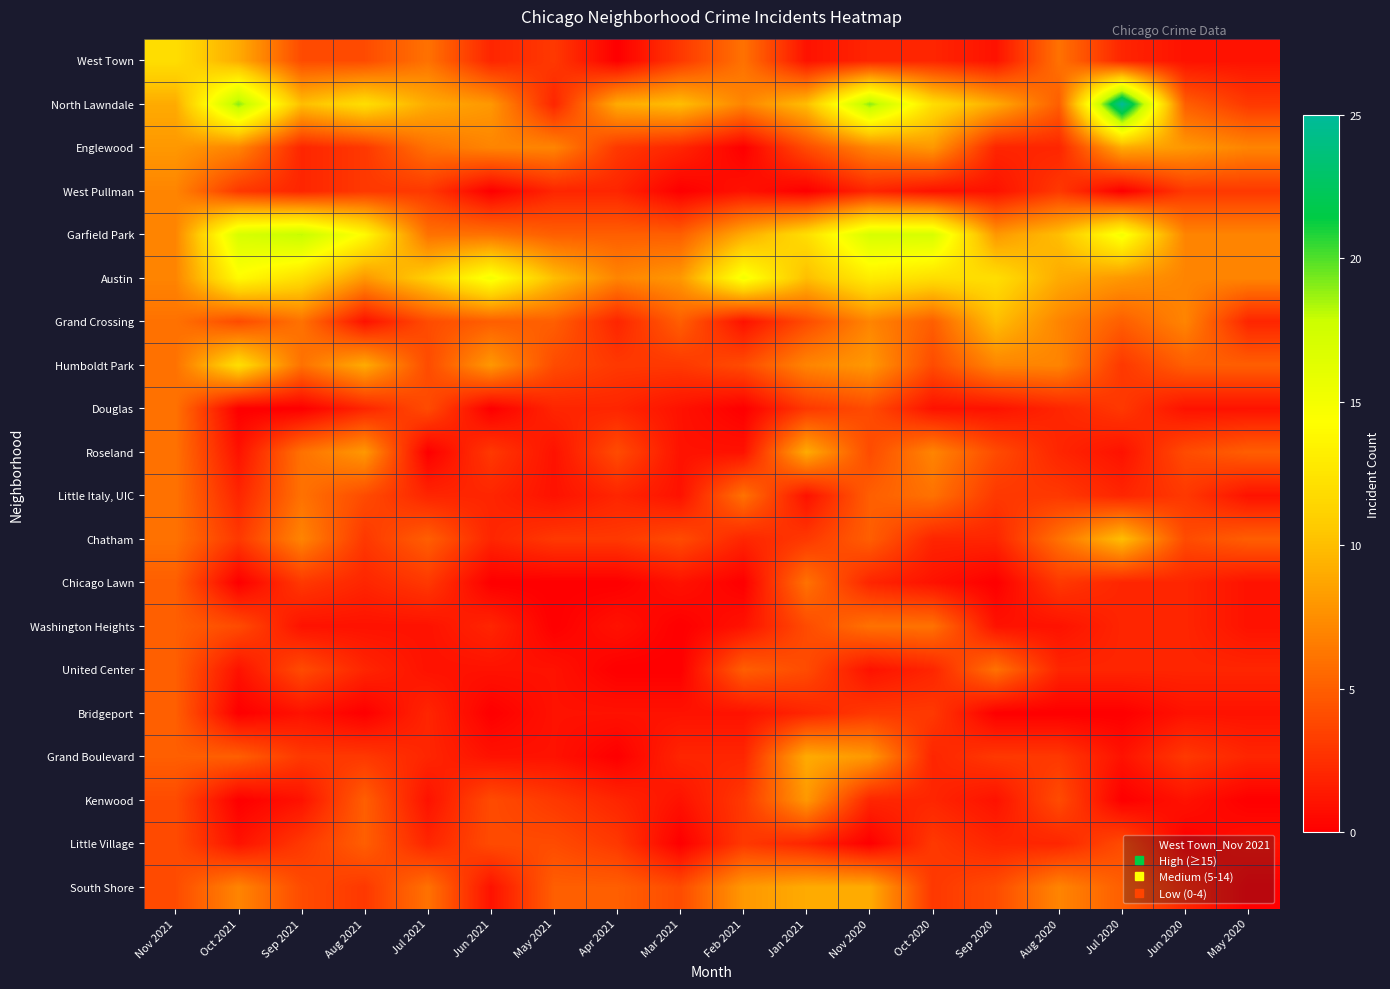

At how many categories does at least one series exceed 17?

4